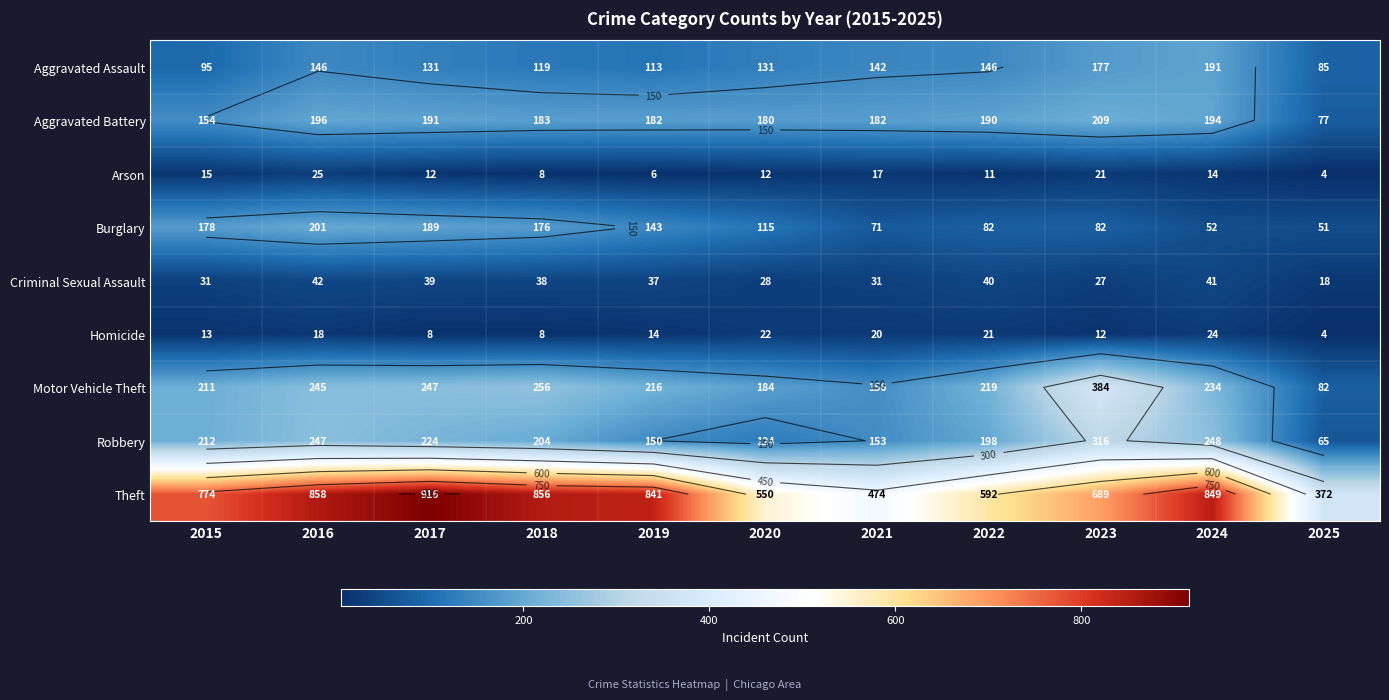

What is the minimum value for Motor Vehicle Theft?

82